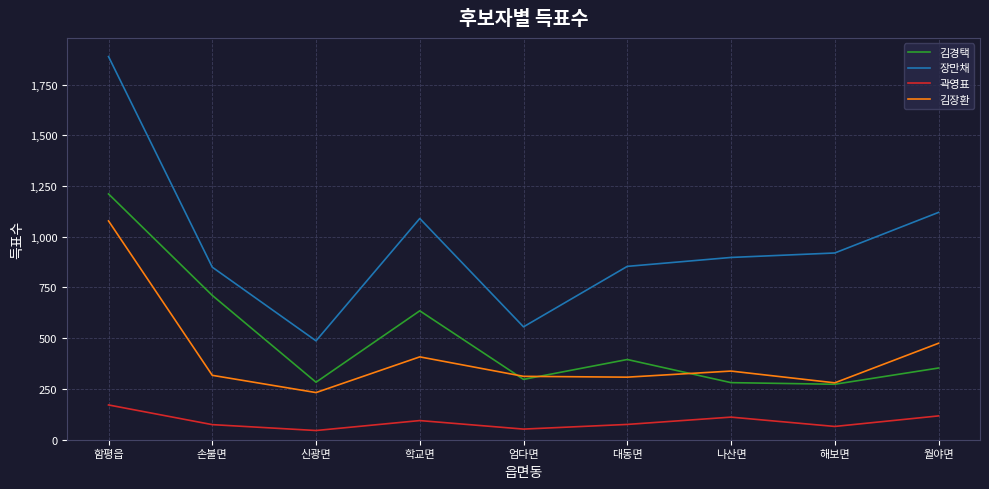

Which series has the largest total across all categories?

장만채